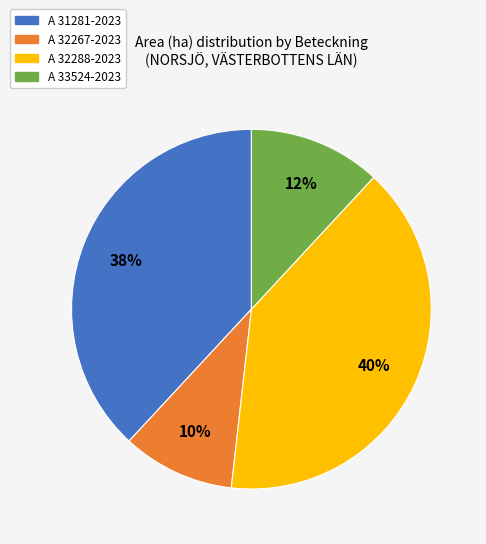

Which slice is the smallest?

A 32267-2023